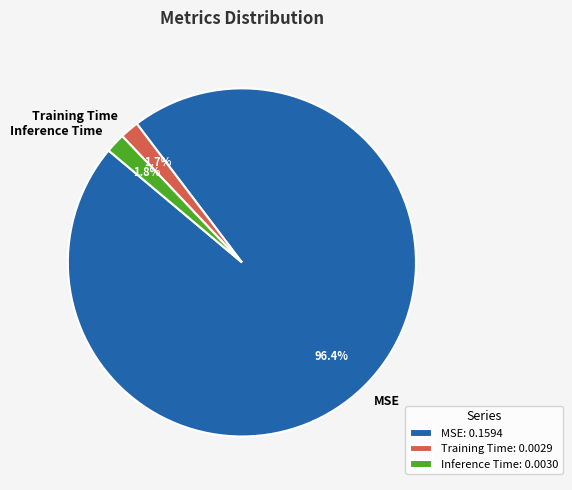

Does MSE represent more than half of the total?

Yes